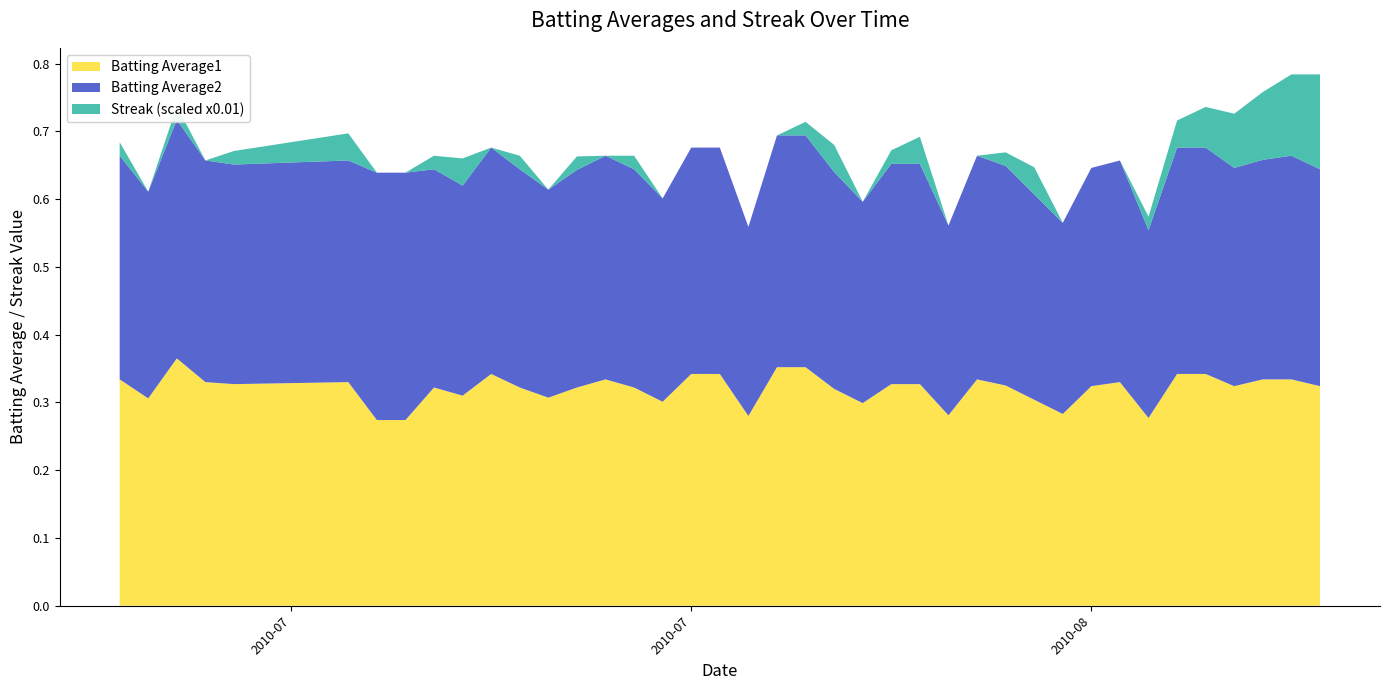

Reading left to right, extract all data points from this chart.

Batting Average1: 0.3	0.3	0.4	0.3	0.3	0.3	0.3	0.3	0.3	0.3	0.3	0.3	0.3	0.3	0.3	0.3	0.3	0.3	0.3	0.3	0.4	0.4	0.3	0.3	0.3	0.3	0.3	0.3	0.3	0.3	0.3	0.3	0.3	0.3	0.3	0.3	0.3	0.3	0.3	0.3
Batting Average2: 0.3	0.3	0.4	0.3	0.3	0.3	0.4	0.4	0.3	0.3	0.3	0.3	0.3	0.3	0.3	0.3	0.3	0.3	0.3	0.3	0.3	0.3	0.3	0.3	0.3	0.3	0.3	0.3	0.3	0.3	0.3	0.3	0.3	0.3	0.3	0.3	0.3	0.3	0.3	0.3
Streak: 2.0	0.0	2.0	0.0	2.0	4.0	0.0	0.0	2.0	4.0	0.0	2.0	0.0	2.0	0.0	2.0	0.0	0.0	0.0	0.0	0.0	2.0	4.0	0.0	2.0	4.0	0.0	0.0	2.0	4.0	0.0	0.0	0.0	2.0	4.0	6.0	8.0	10.0	12.0	14.0